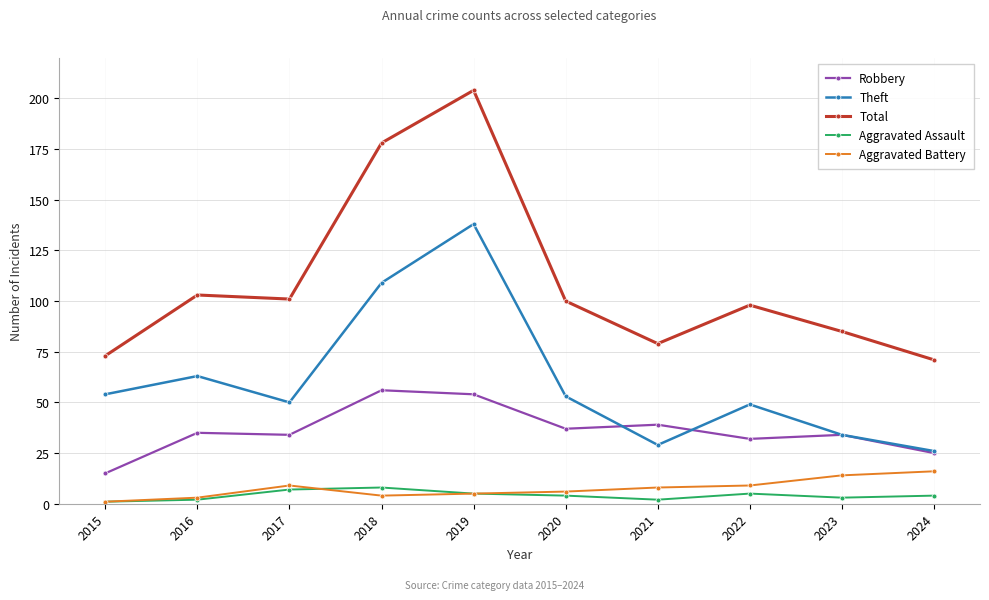

How many data points in Theft are less than 53?

5